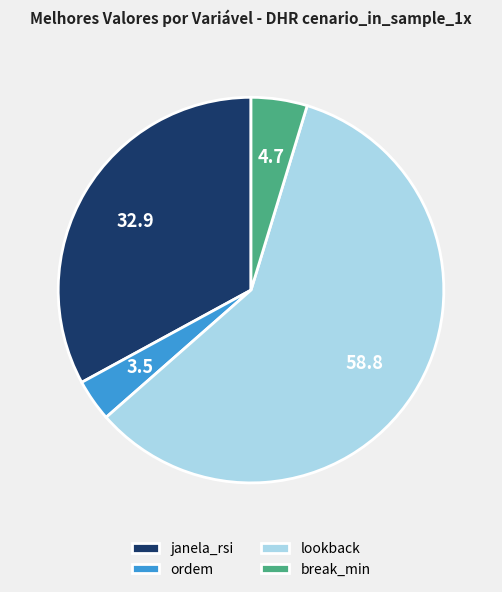

What is the smallest slice in the pie chart?

ordem